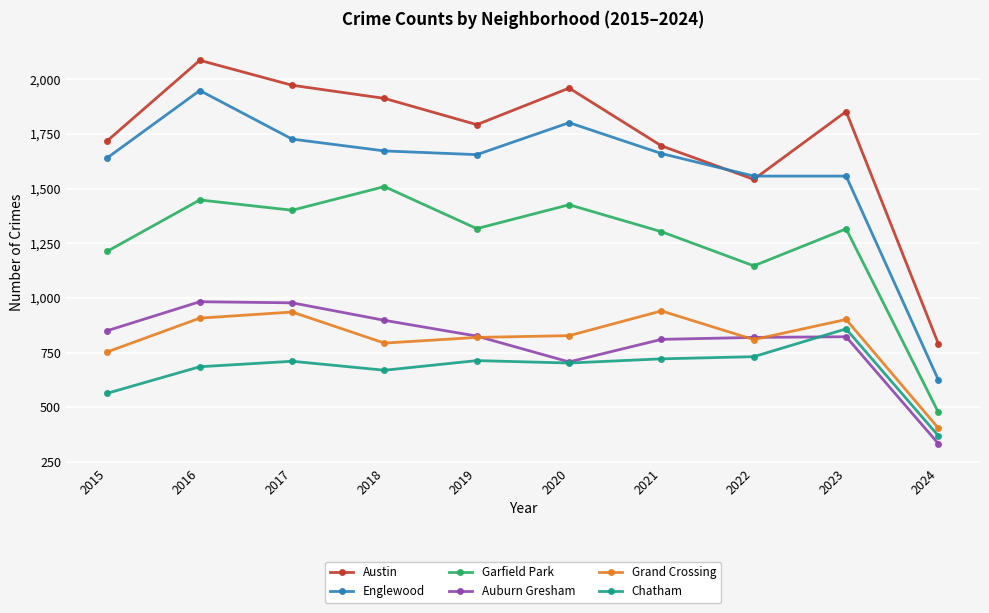

What is the difference between the highest and lowest values at 2022?

825